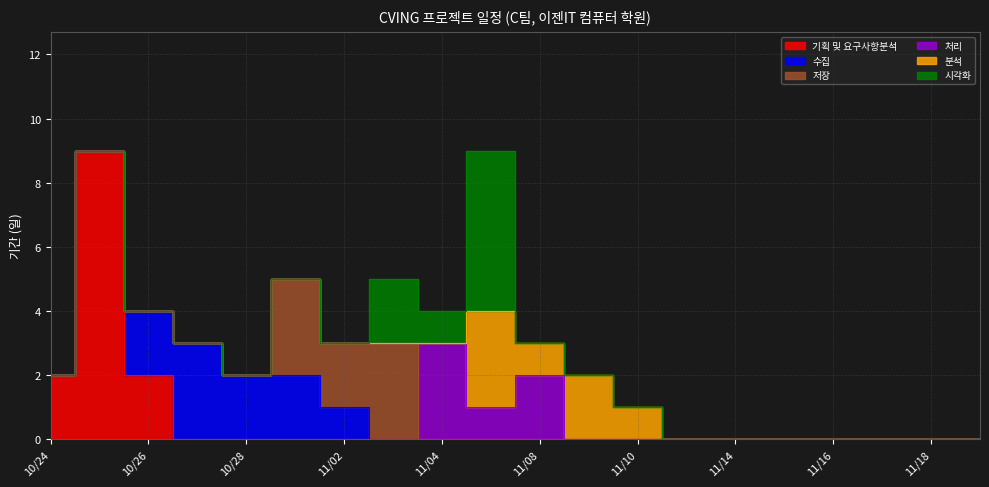

True or false: 처리 has more than 2 interior local peaks.

False